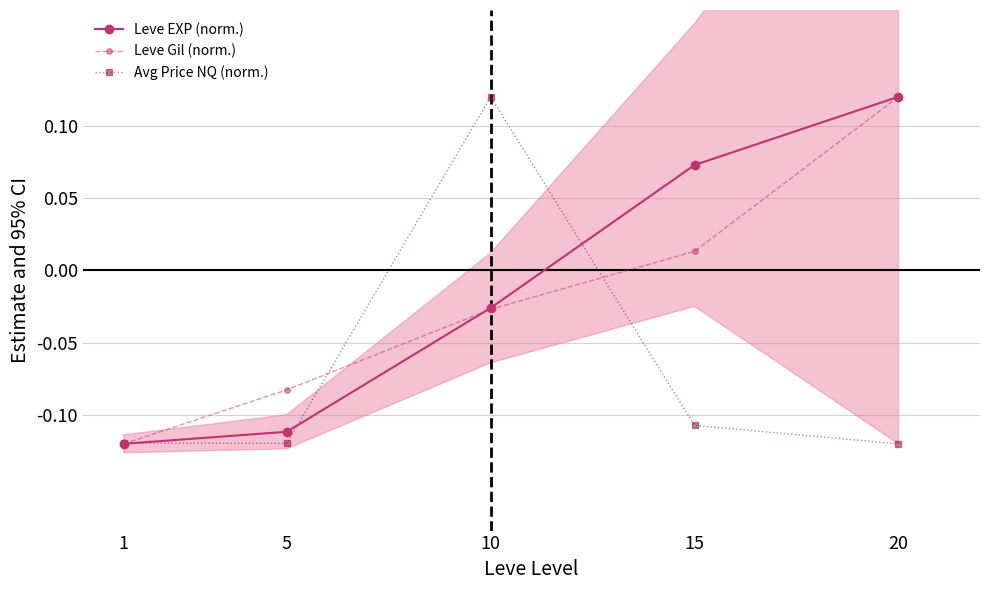

How many interior local peaks does the Avg Price NQ (norm.) series have?

1